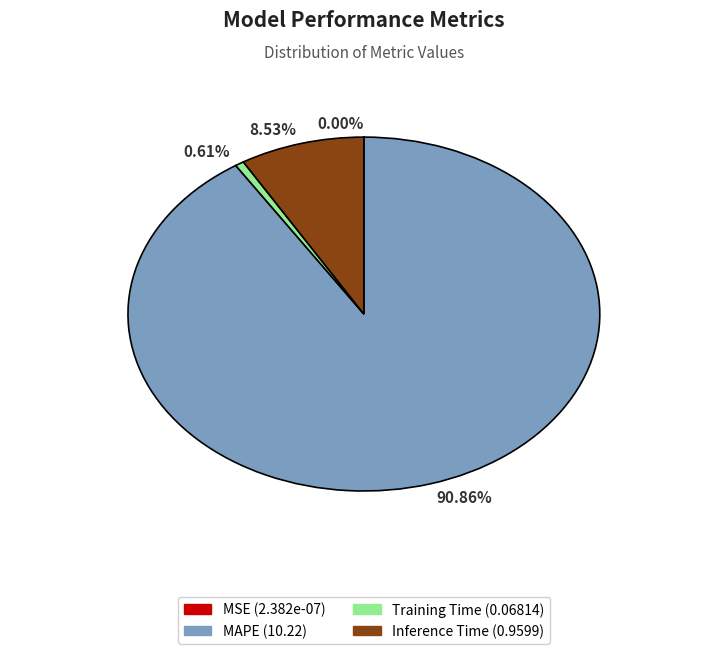

Which slice is the largest?

MAPE